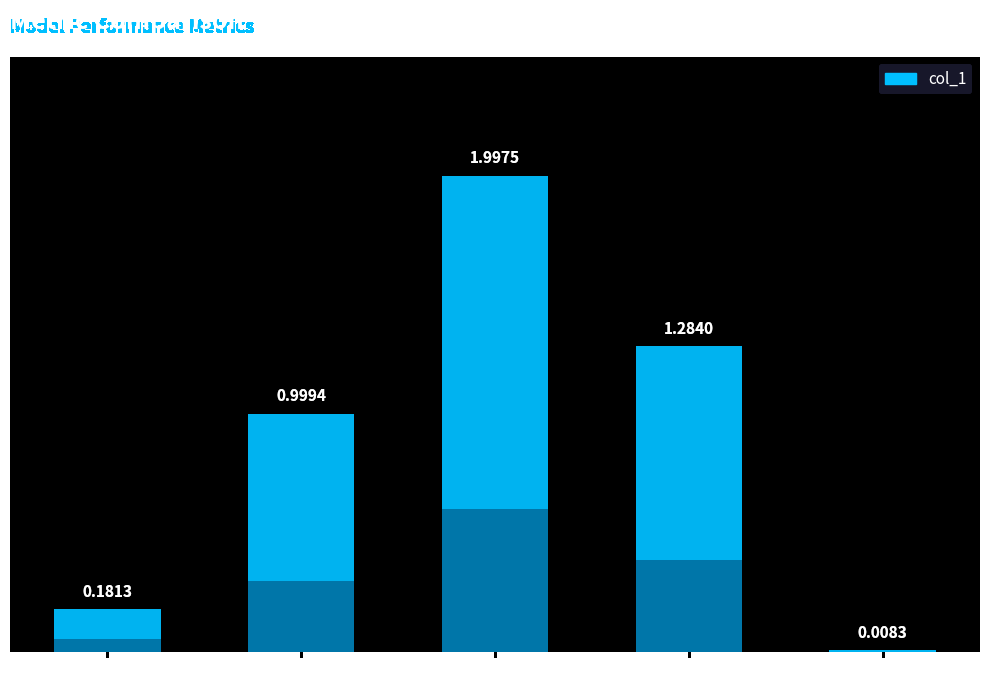

What is the difference between the second highest and second lowest values?

1.1